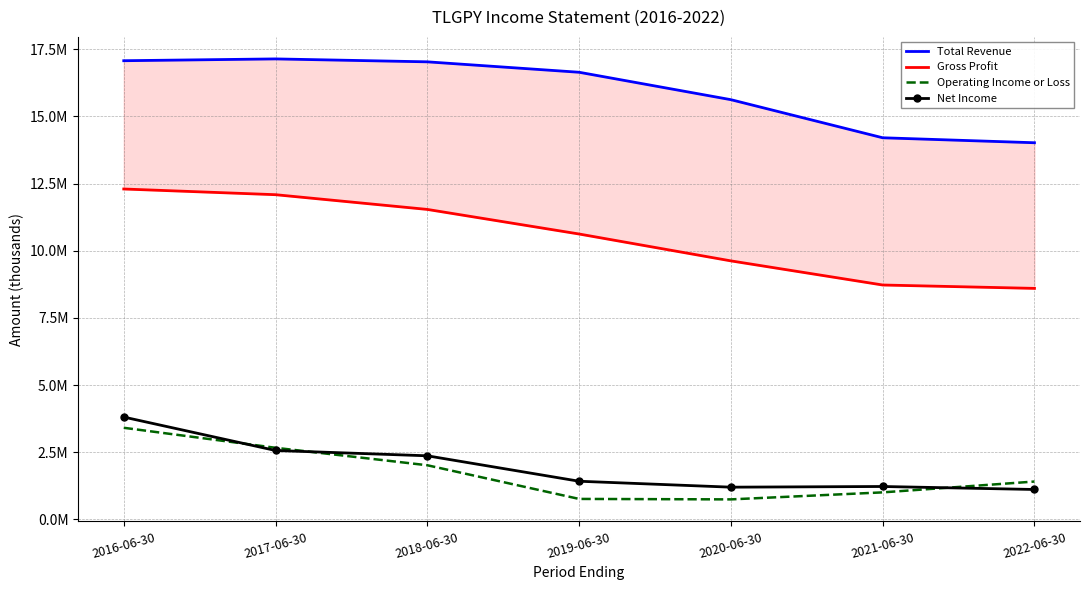

How many interior local peaks does the Net Income series have?

1